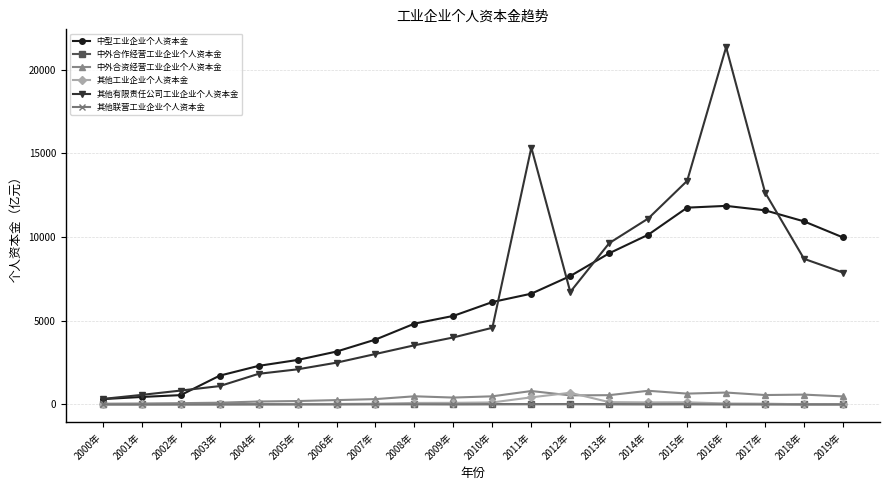

What is the spread (max minus min) of values at 2012年?

7657.1